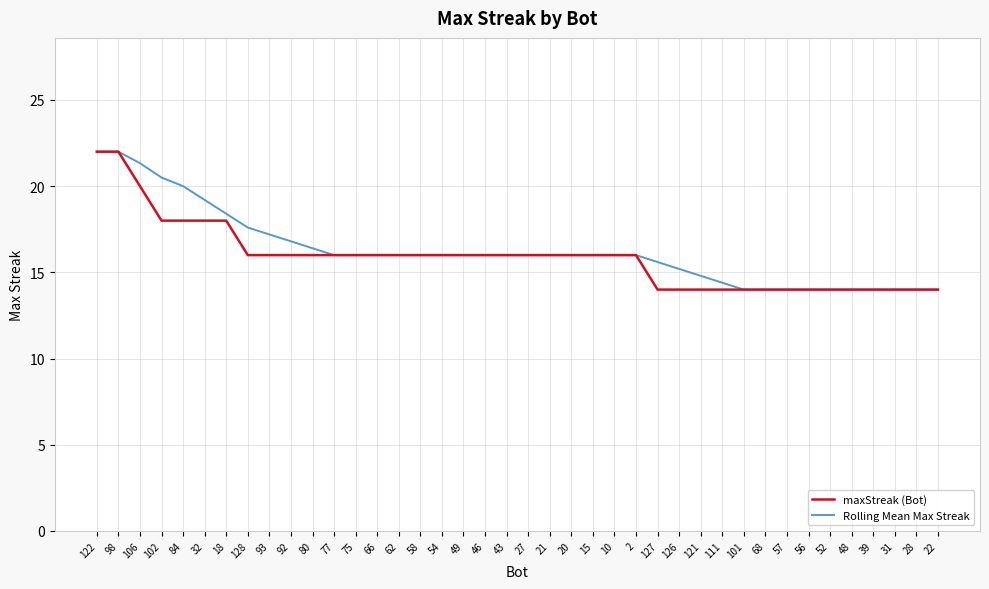

At 128, list the series in order from largest to smallest.

Rolling Mean Max Streak, maxStreak (Bot)